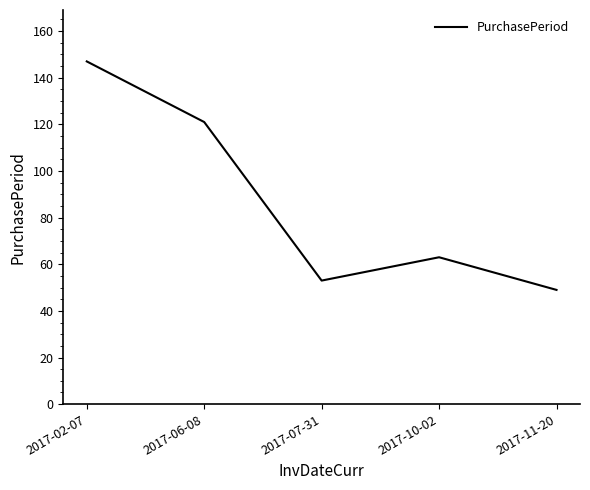

How many series are shown in this chart?

1